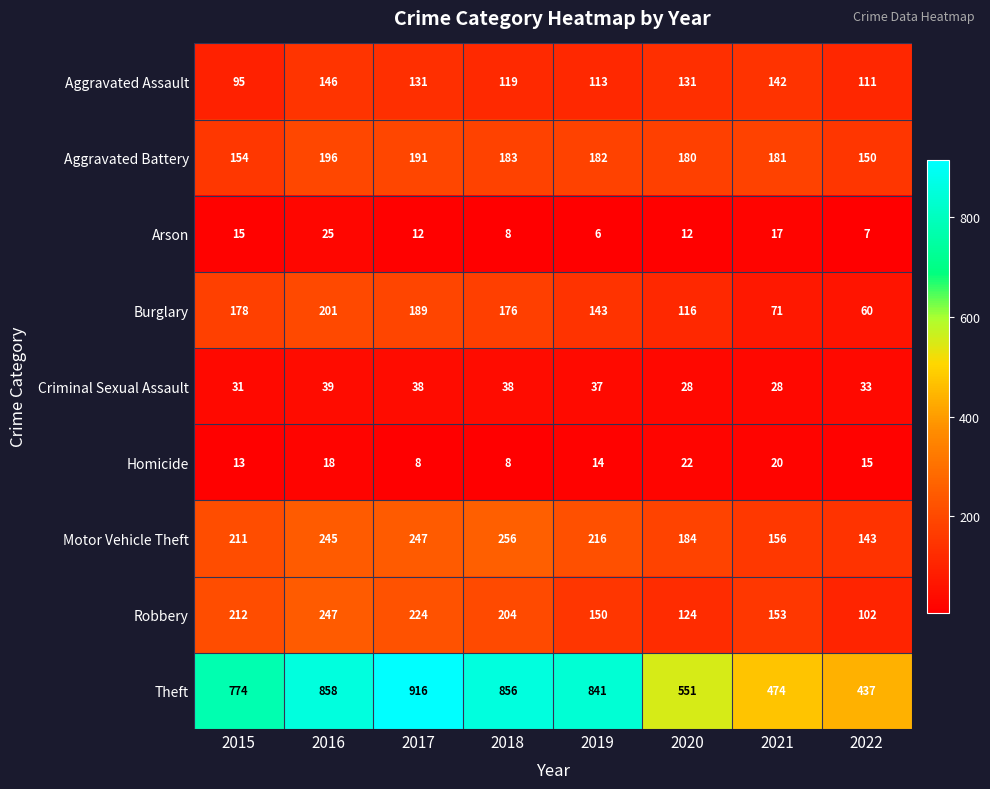

What is the highest value of the Burglary series?

201